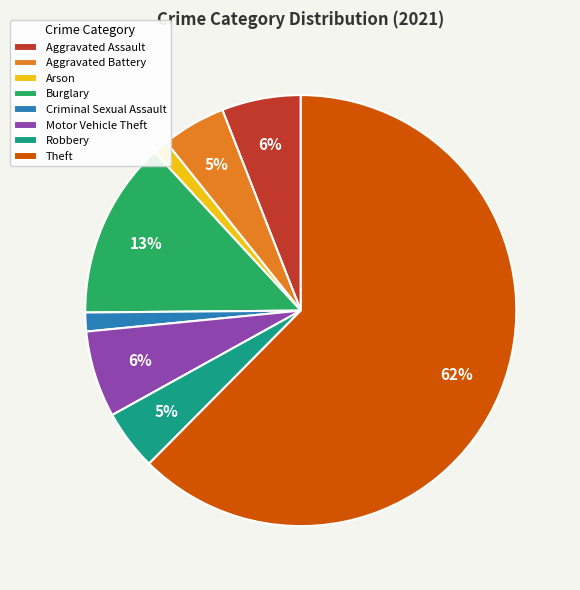

Which has a higher value, Aggravated Assault or Arson?

Aggravated Assault